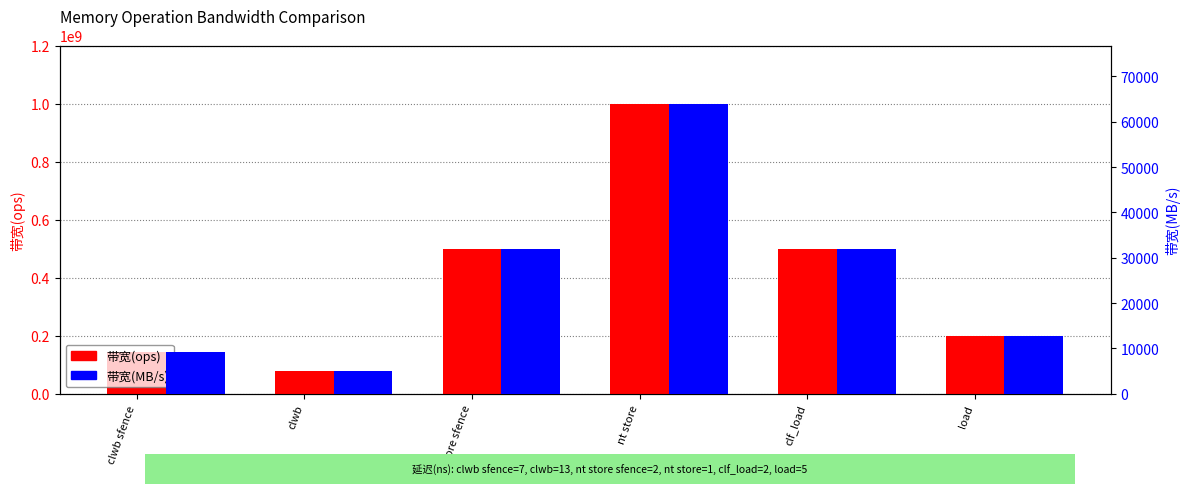

Which has a higher value, clwb or clf_load?

clf_load